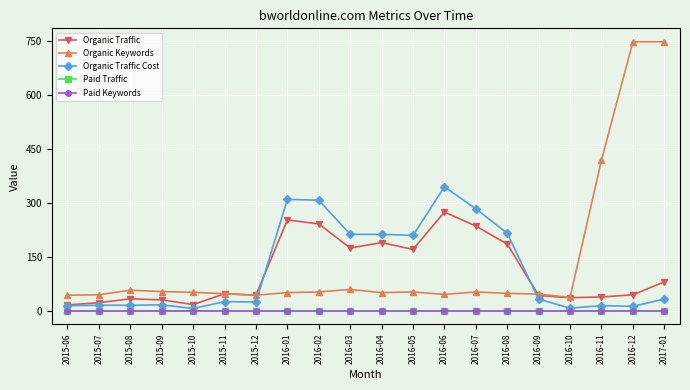

Does the chart have visible grid lines?

Yes